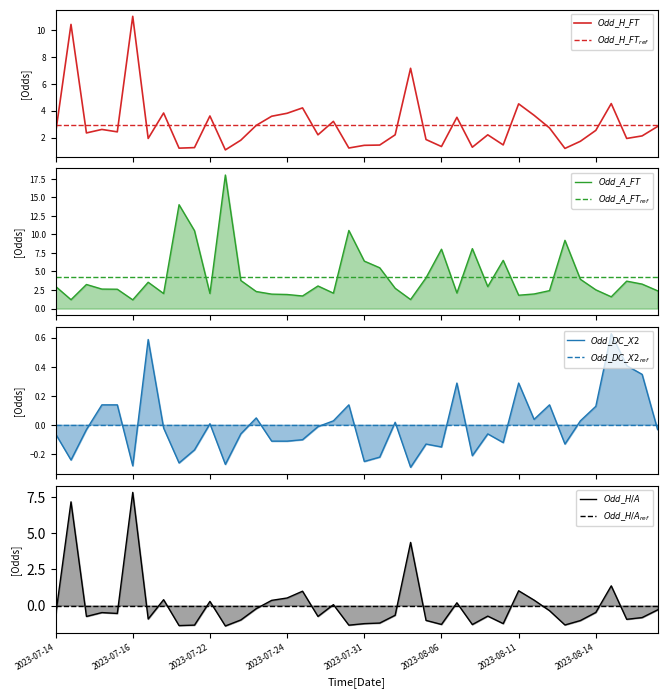

True or false: Odd_DC_X2 and Odd_A_FT intersect in this chart.

False